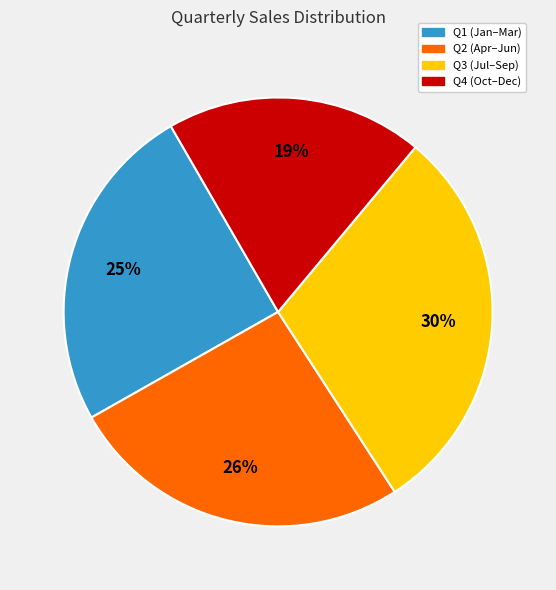

Is there any slice that represents more than half of the pie?

No